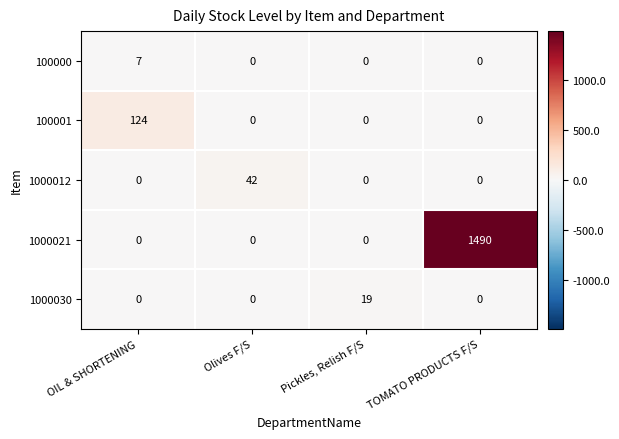

Which category has the highest value in the 1000012 series?

Olives F/S